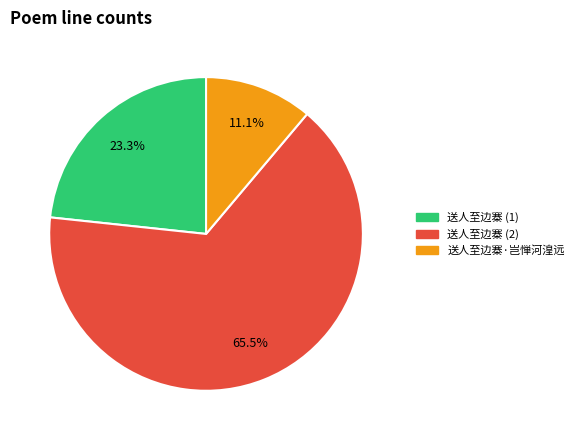

Approximately how many times larger is the value at 送人至边寨 (2) compared to 送人至边寨 (1)?

2.8